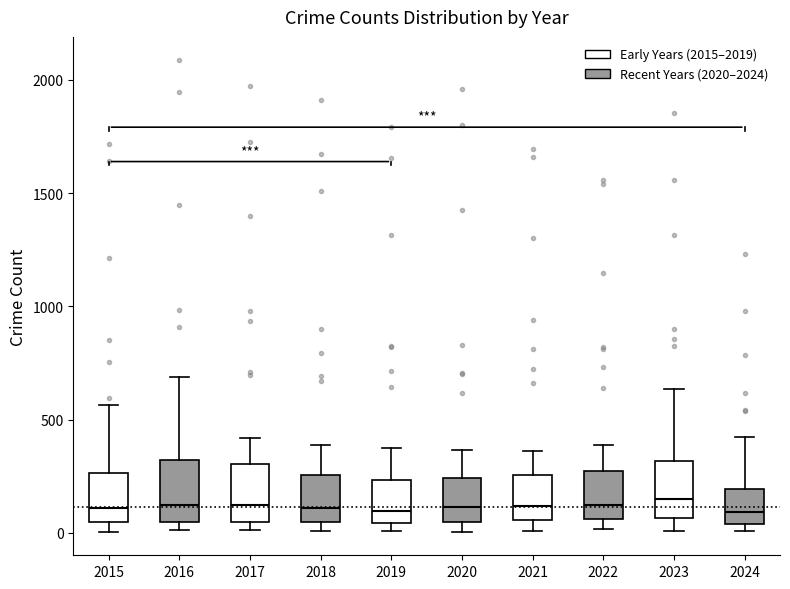

Reading left to right, transcribe this box plot: for each box, give where its median line is, the range the box spans, and where its two whiskers end, as read against the y-axis. The values are not printed on the chart, so give them approximately, as read against the axis.

2015: median 100, box 50 to 250, whiskers 0 to 550
2016: median 150, box 50 to 300, whiskers 0 to 700
2017: median 100, box 50 to 300, whiskers 0 to 400
2018: median 100, box 50 to 250, whiskers 0 to 400
2019: median 100, box 50 to 250, whiskers 0 to 400
2020: median 100, box 50 to 250, whiskers 0 to 350
2021: median 100, box 50 to 250, whiskers 0 to 350
2022: median 100, box 50 to 250, whiskers 0 to 400
2023: median 150, box 50 to 300, whiskers 0 to 650
2024: median 100, box 50 to 200, whiskers 0 to 400